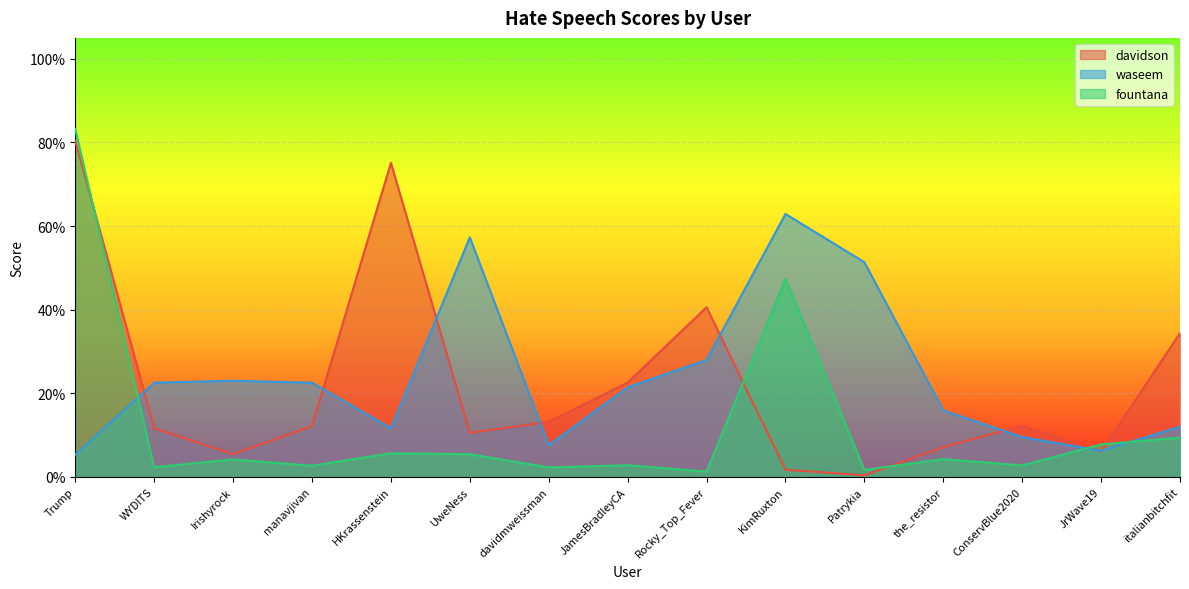

What is the difference between the fountana values at KimRuxton and Trump?

0.4